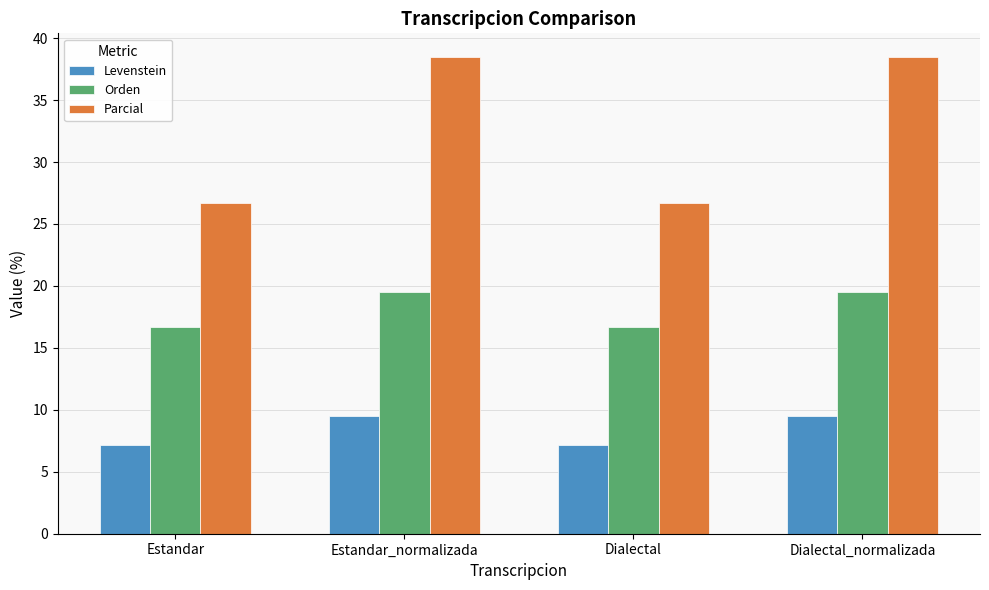

At Estandar_normalizada, list the series in order from smallest to largest.

Levenstein, Orden, Parcial